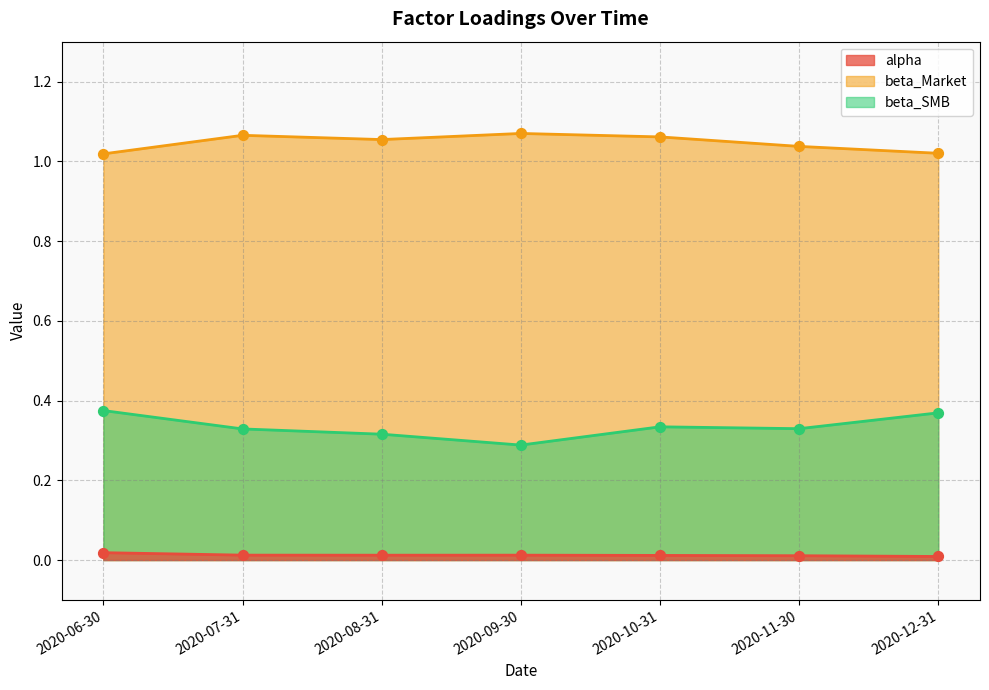

Which series has the widest spread of Y values?

beta_SMB